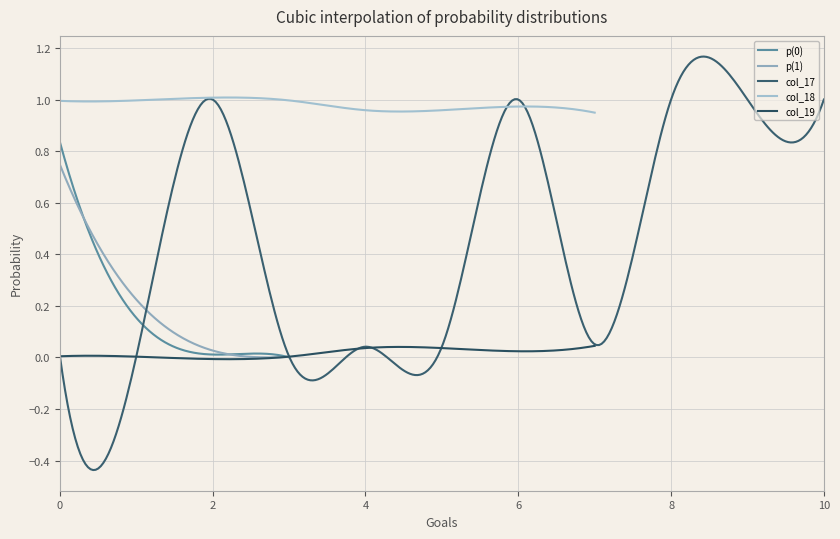

What value does the col_18 series have at 3?

1.0